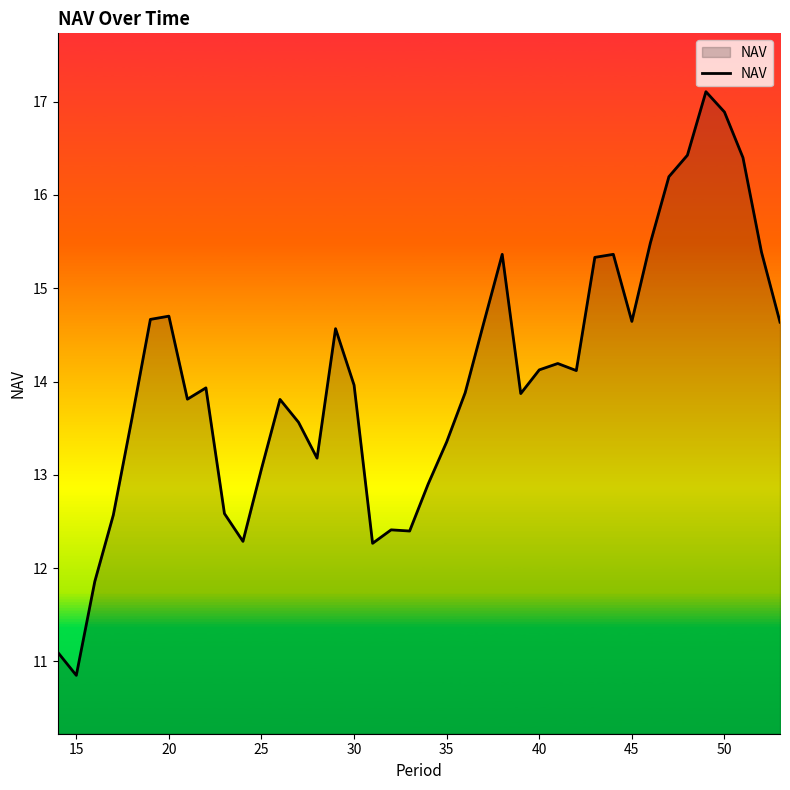

What is the maximum value shown in the chart?

17.1